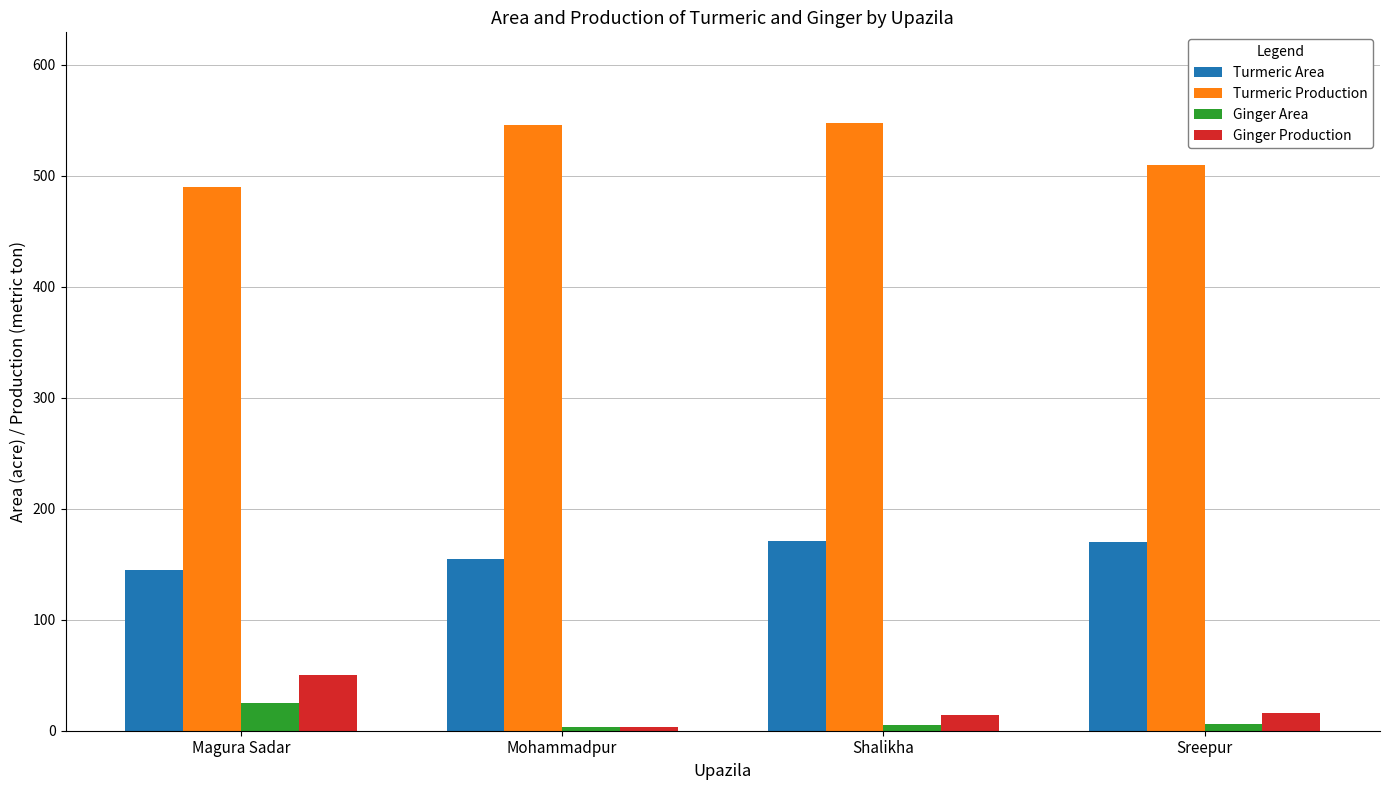

The value of Turmeric Production at Mohammadpur is 546. True or false?

True